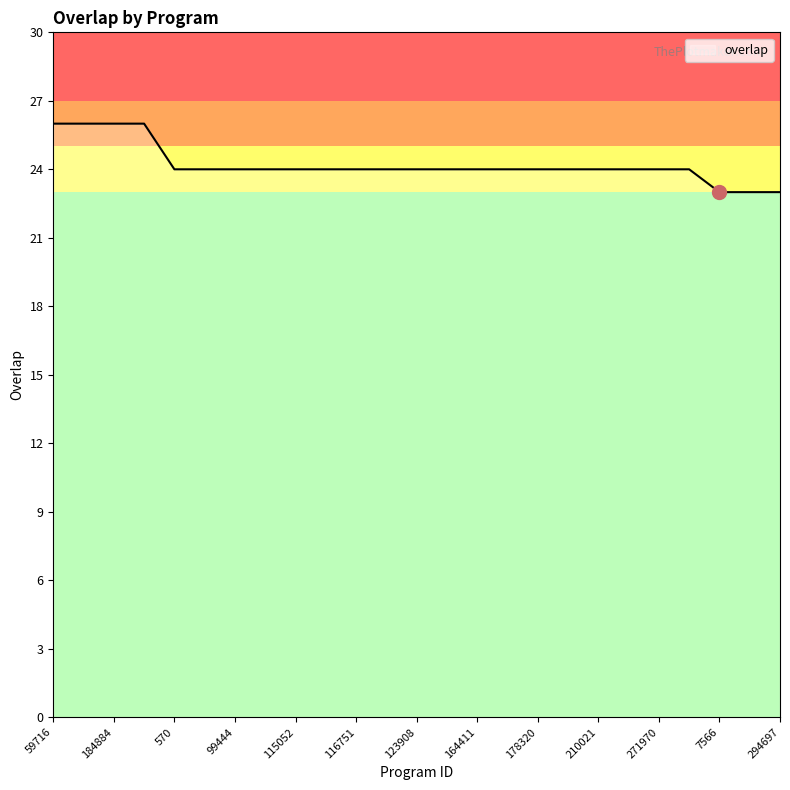

What is the difference between the maximum and minimum values?

3